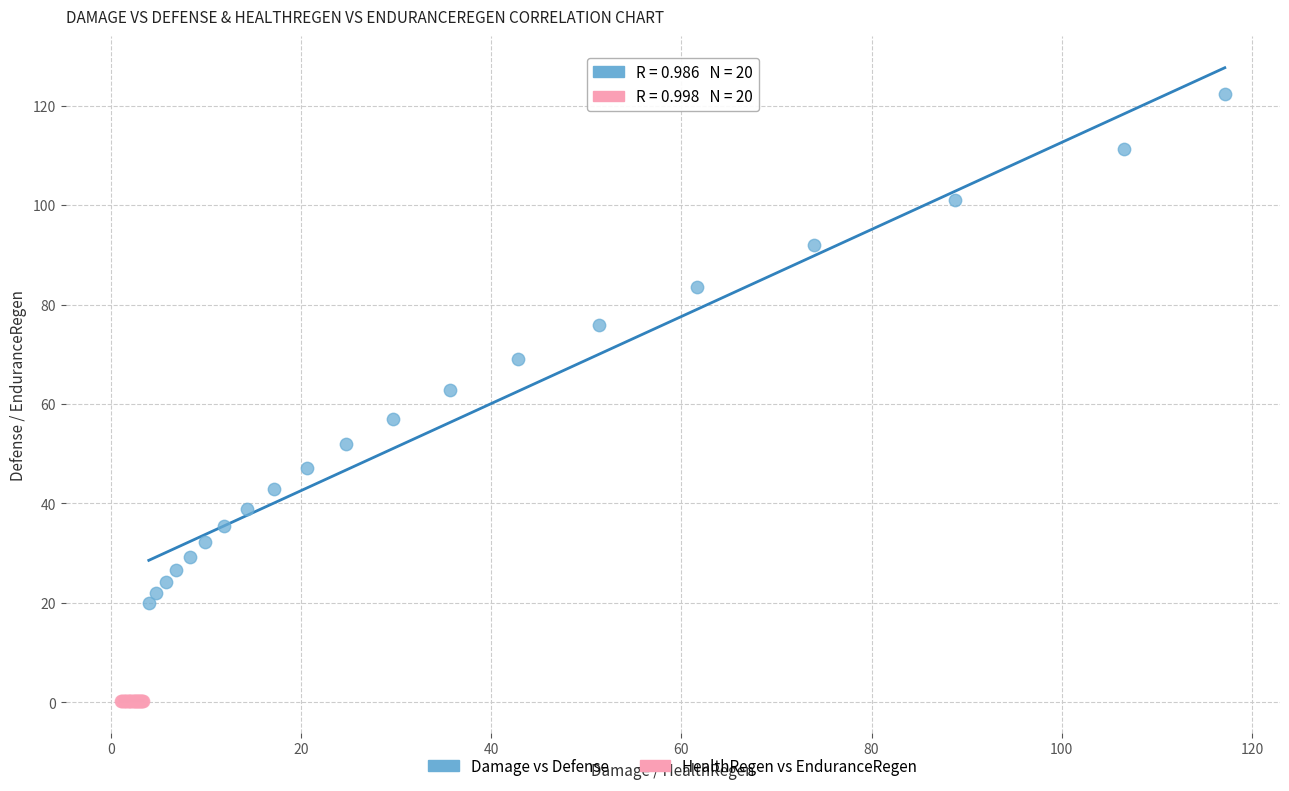

Which series contains the highest Y value?

Damage vs Defense